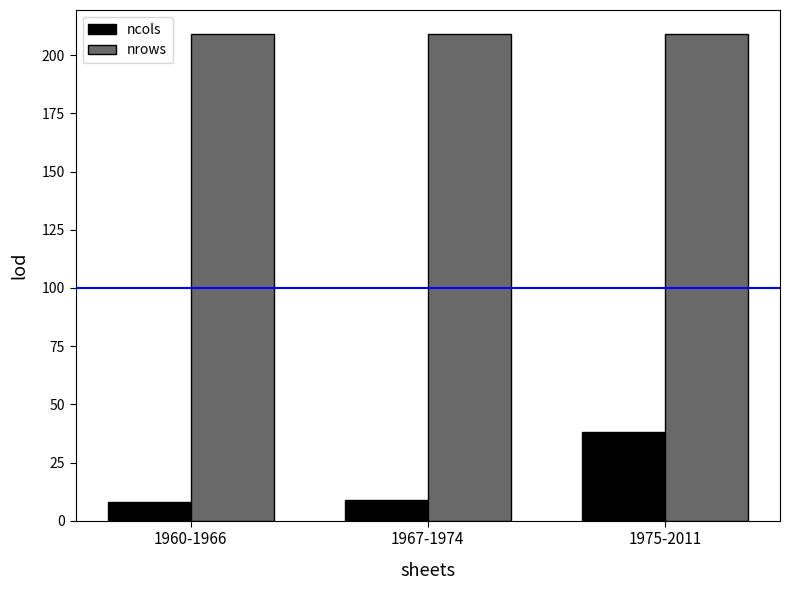

What is the label of the 1st bar from the left?

1960-1966